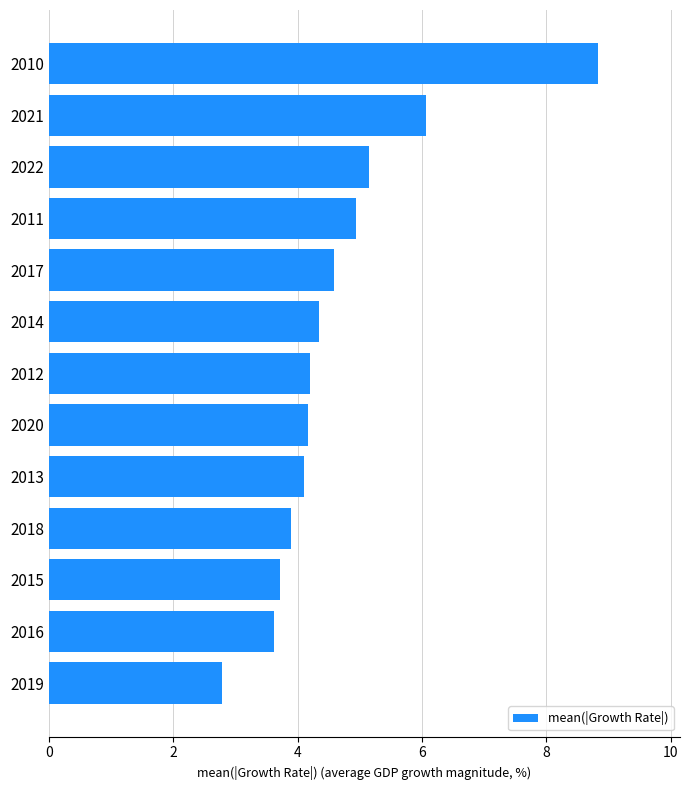

Is it true that the value at 2010 is 8.8?

True